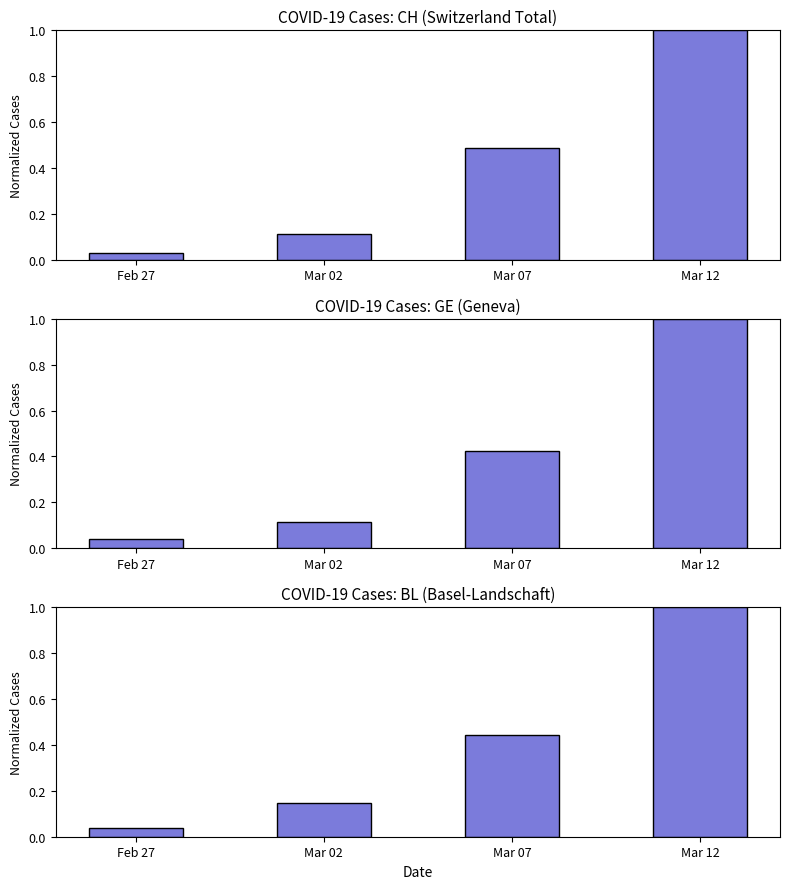

Which category has the lowest value in the BL (Basel-Landschaft) series?

Feb 27